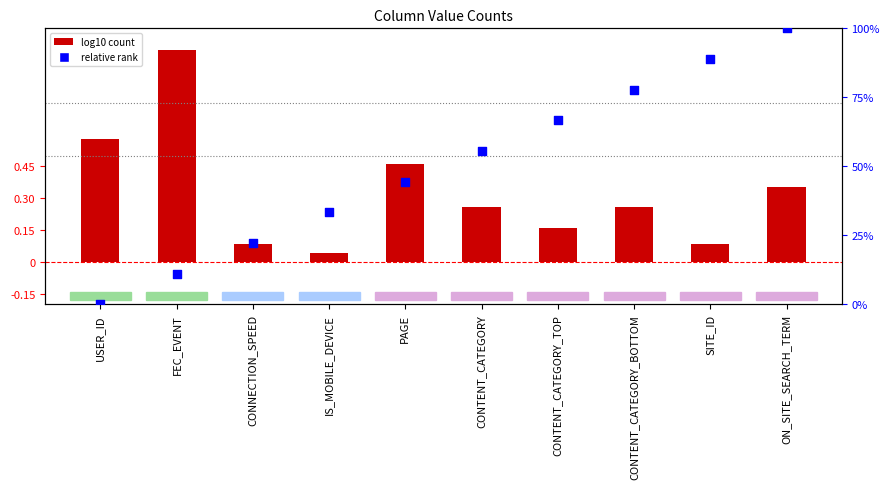

Which series reaches the minimum Y coordinate?

relative rank